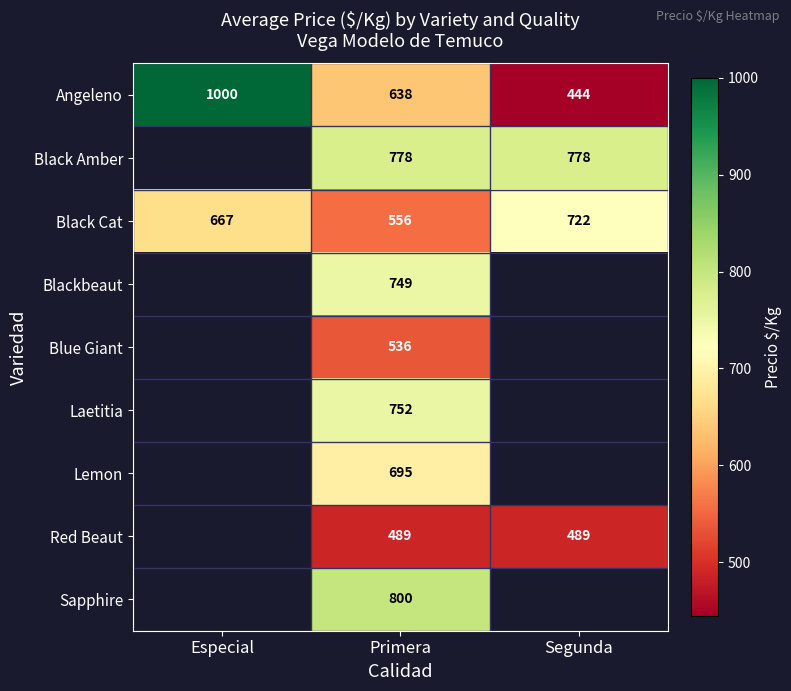

At which label does Angeleno reach its peak?

Especial